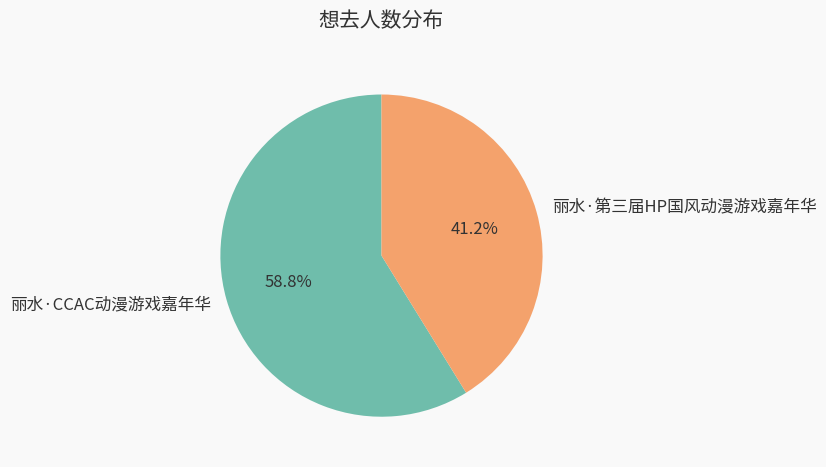

Rank the categories by value from lowest to highest.

丽水·第三届HP国风动漫游戏嘉年华, 丽水·CCAC动漫游戏嘉年华